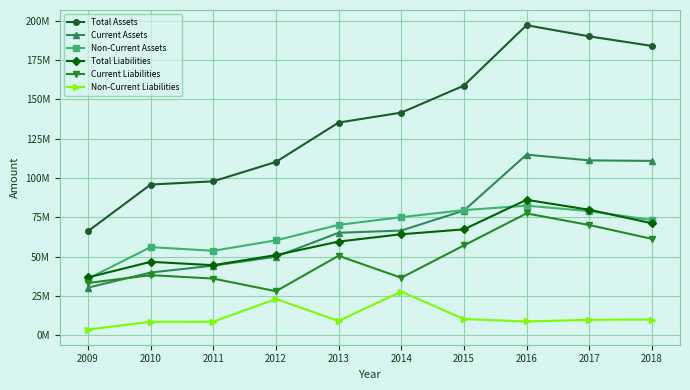

Is the value of Current Liabilities at 2012 greater than the value of Non-Current Assets at 2010?

No